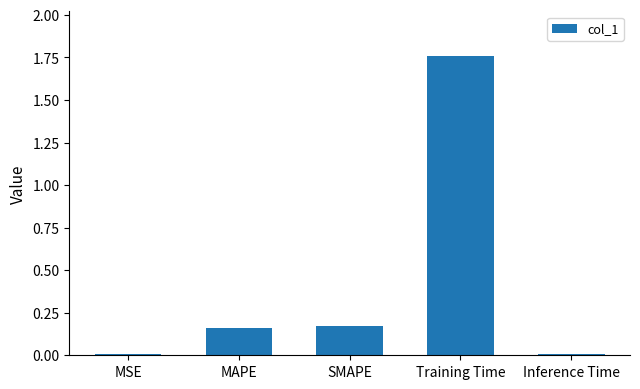

What is the average value?

0.4